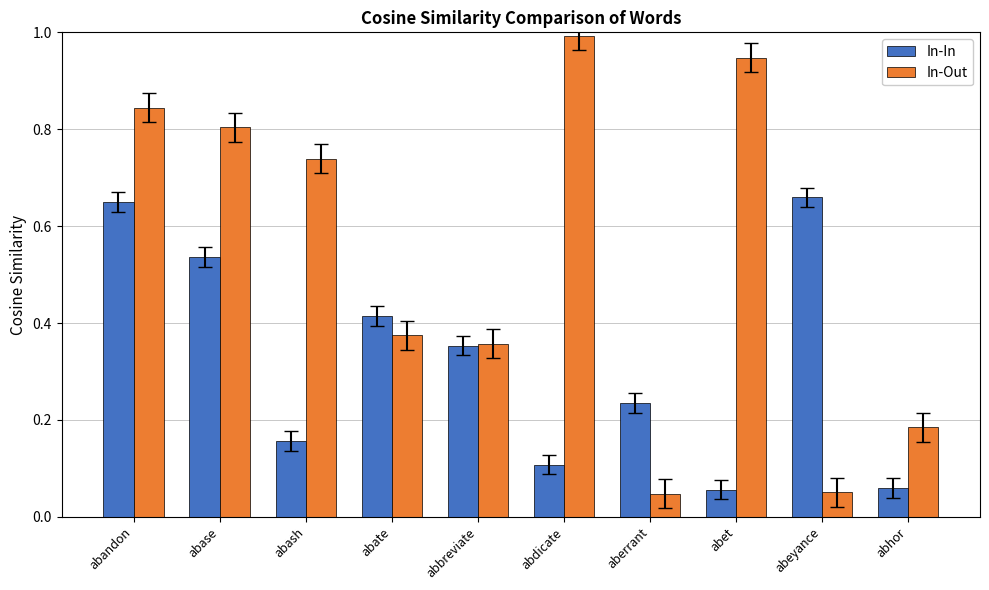

What is the sum of all In-In values?

3.2